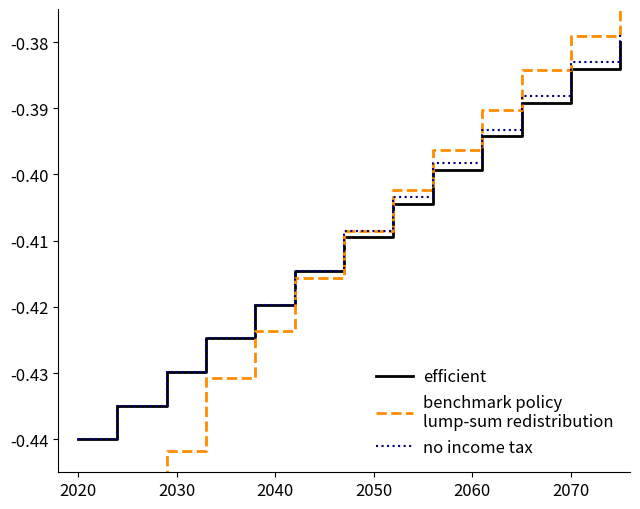

What is the label of the 7th point from the right?

2070